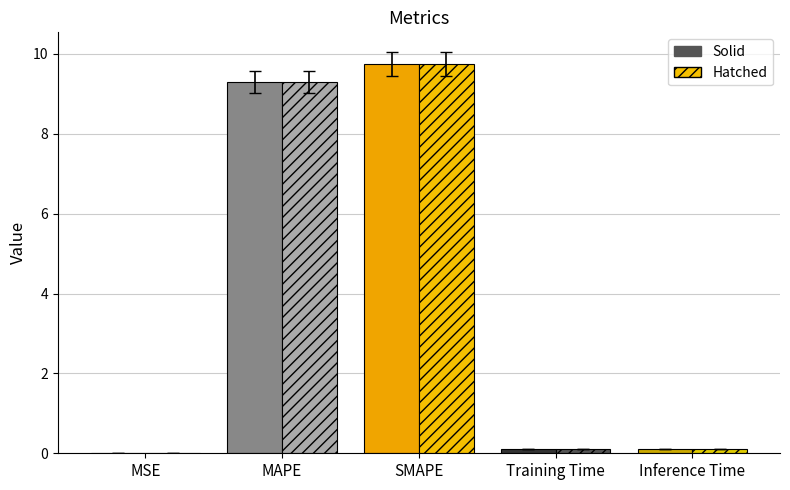

Are the bars horizontal?

No